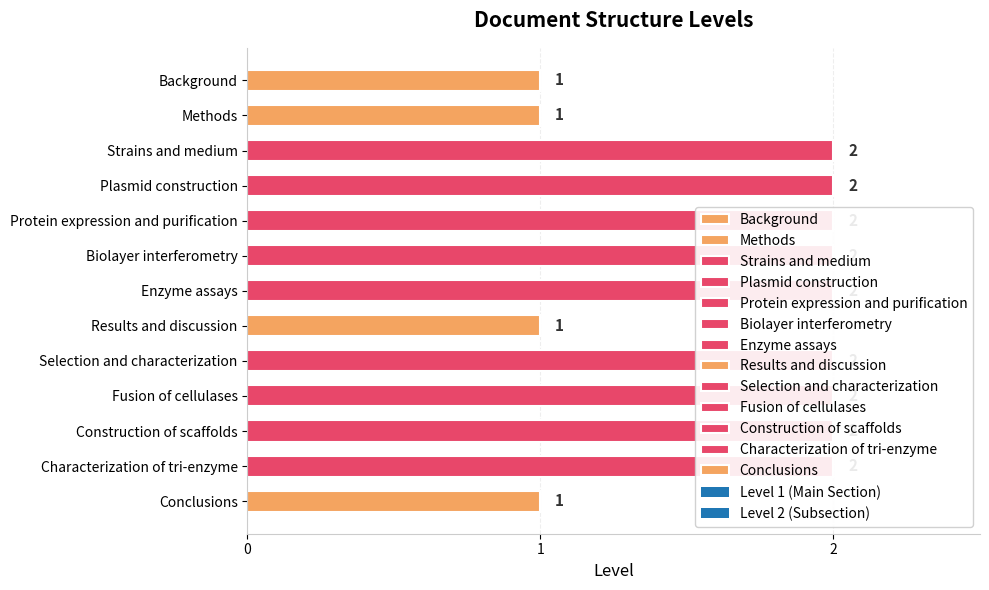

Rank the categories by value from highest to lowest.

Strains and medium, Plasmid construction, Protein expression and purification, Biolayer interferometry, Enzyme assays, Selection and characterization, Fusion of cellulases, Construction of scaffolds, Characterization of tri-enzyme, Background, Methods, Results and discussion, Conclusions